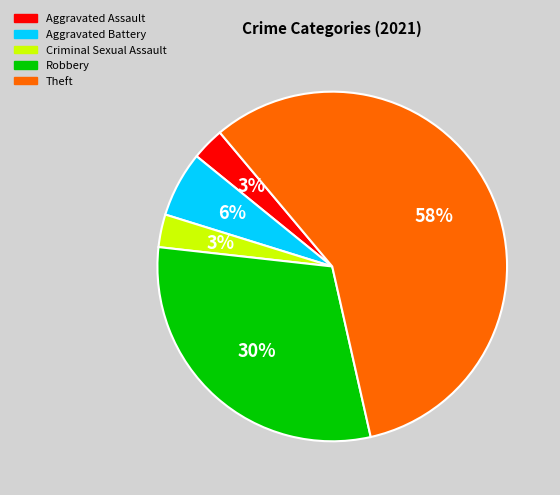

Which category accounts for the majority?

Theft